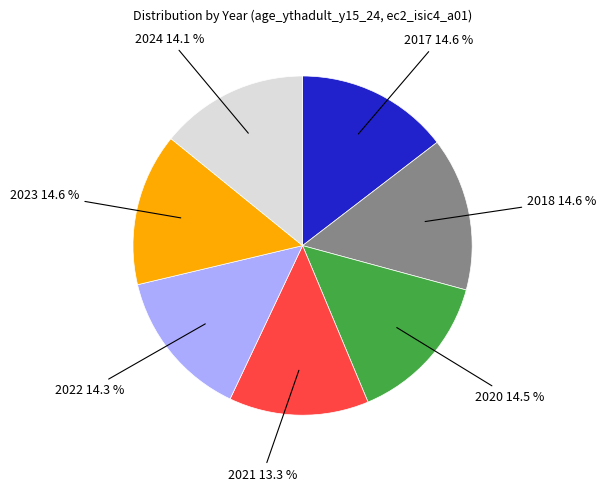

Is it true that 2021 is 13% of the pie?

True